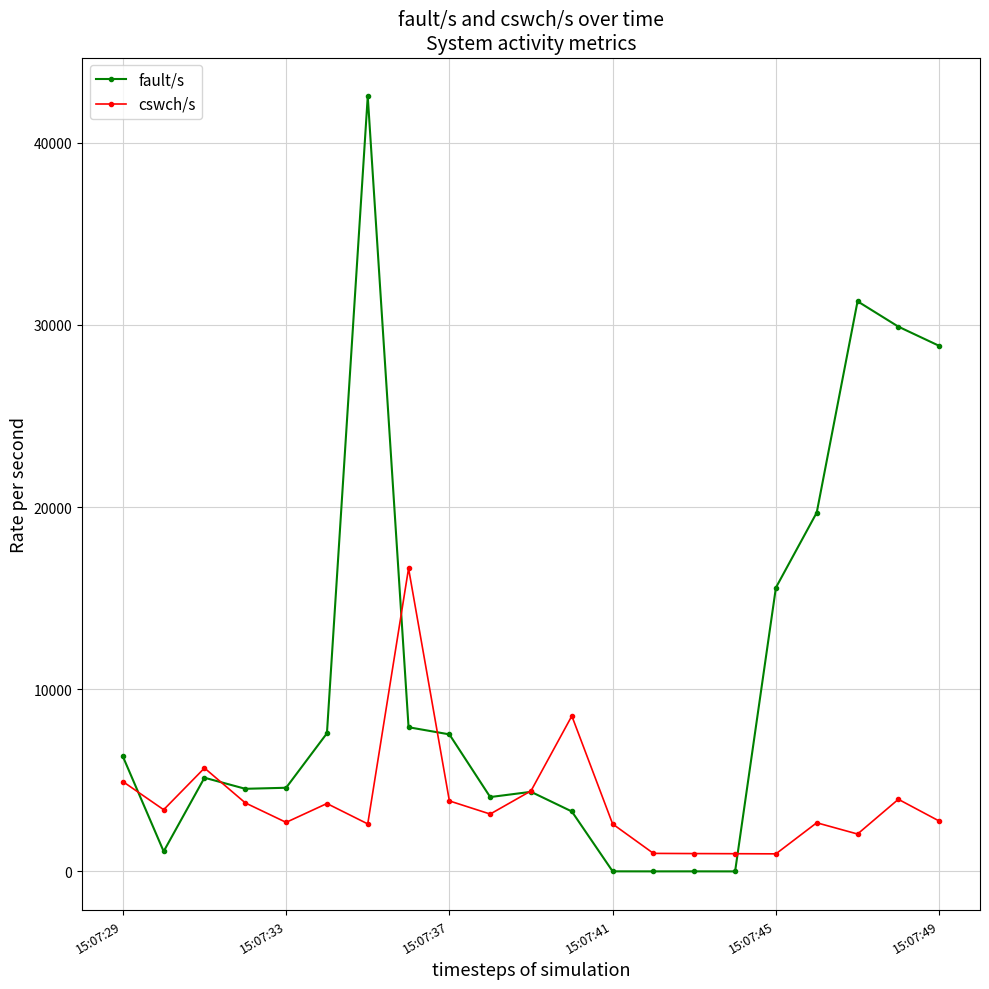

True or false: cswch/s and fault/s cross at least once.

True